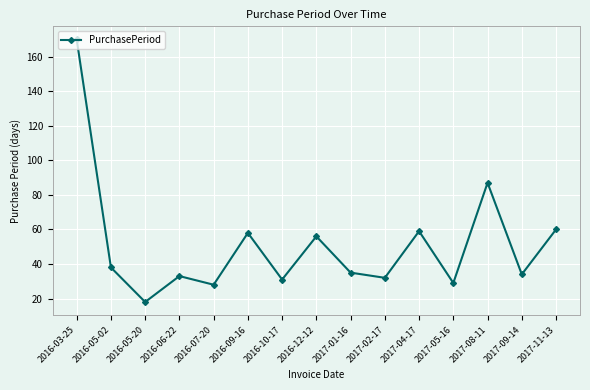

Reading right to left, transcribe all the data shown in this chart.

2017-11-13=60	2017-09-14=34	2017-08-11=87	2017-05-16=29	2017-04-17=59	2017-02-17=32	2017-01-16=35	2016-12-12=56	2016-10-17=31	2016-09-16=58	2016-07-20=28	2016-06-22=33	2016-05-20=18	2016-05-02=38	2016-03-25=170